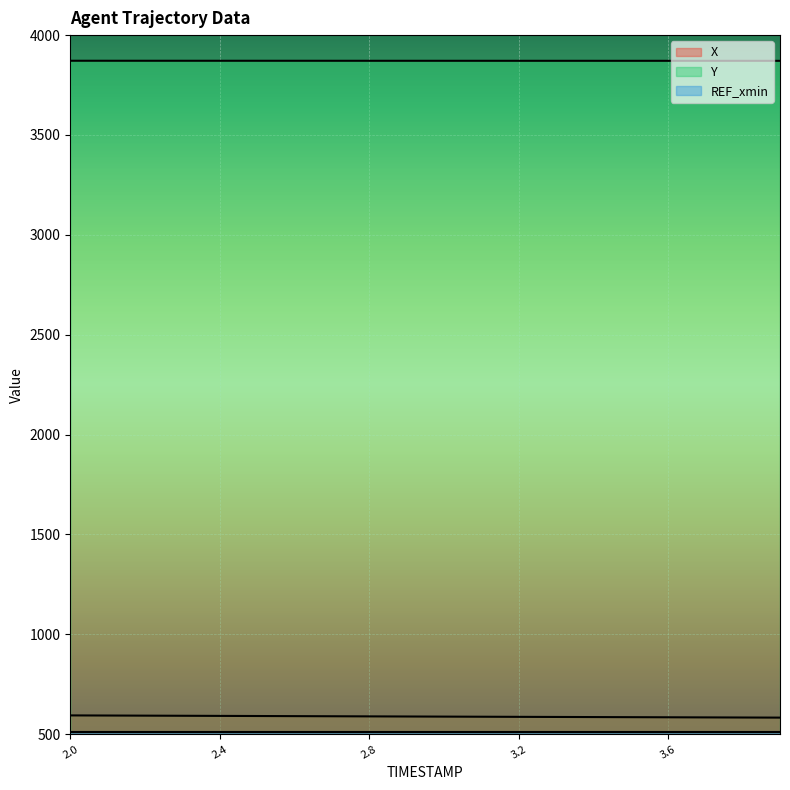

Which category has the lowest value in the X series?

3.9